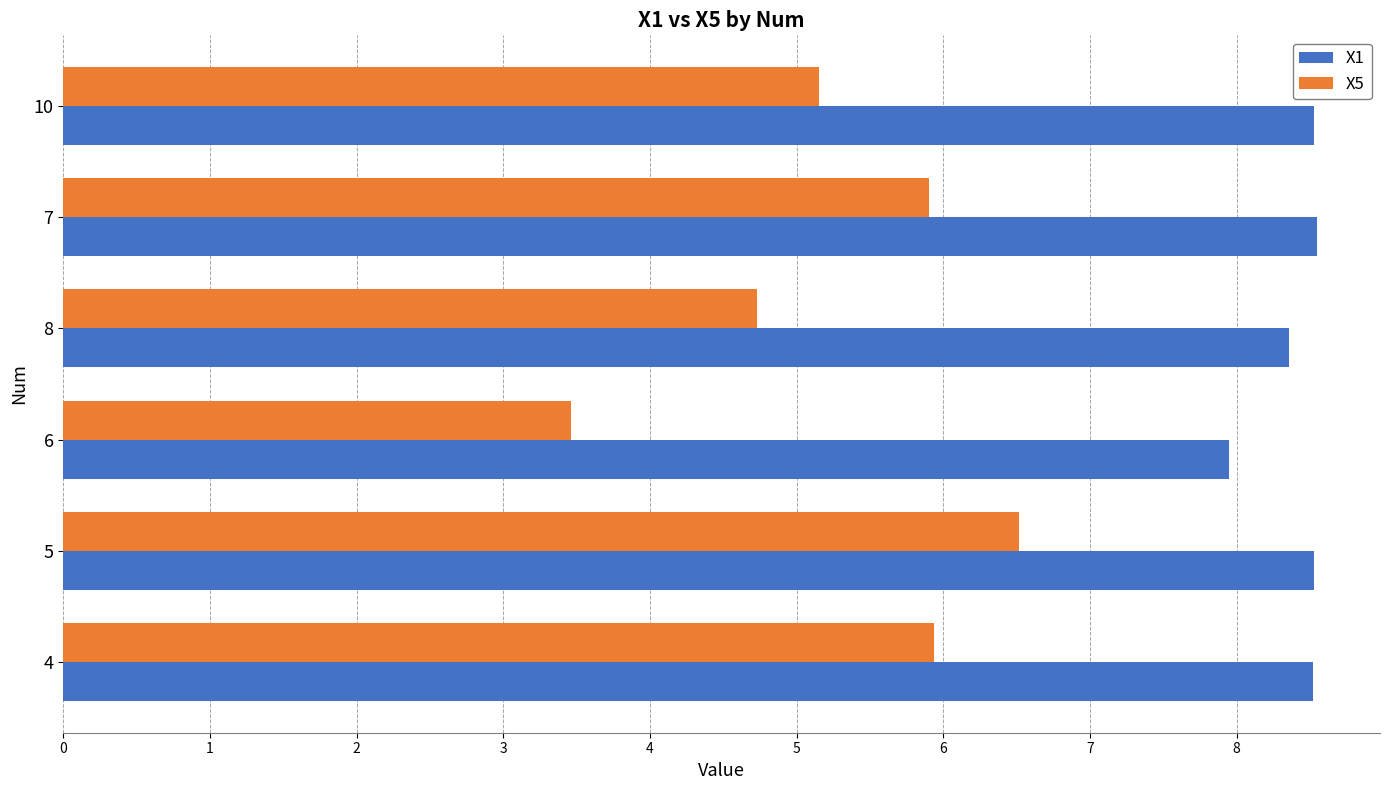

Read the X1 value at 4.

8.5